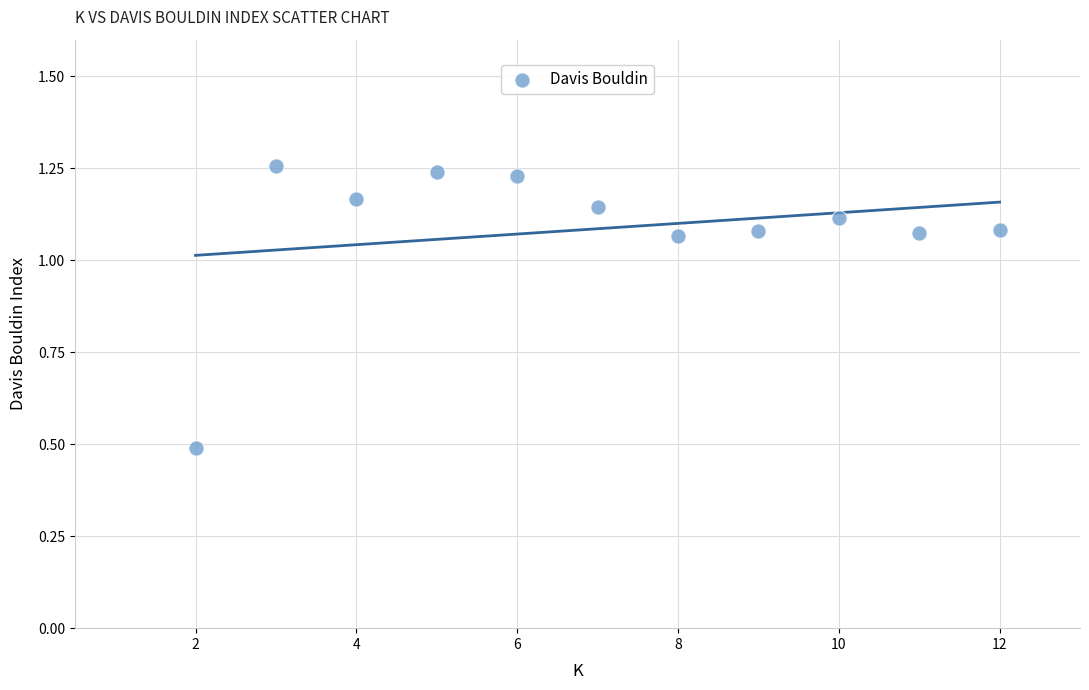

What is the range of X values (max minus min)?

10.0